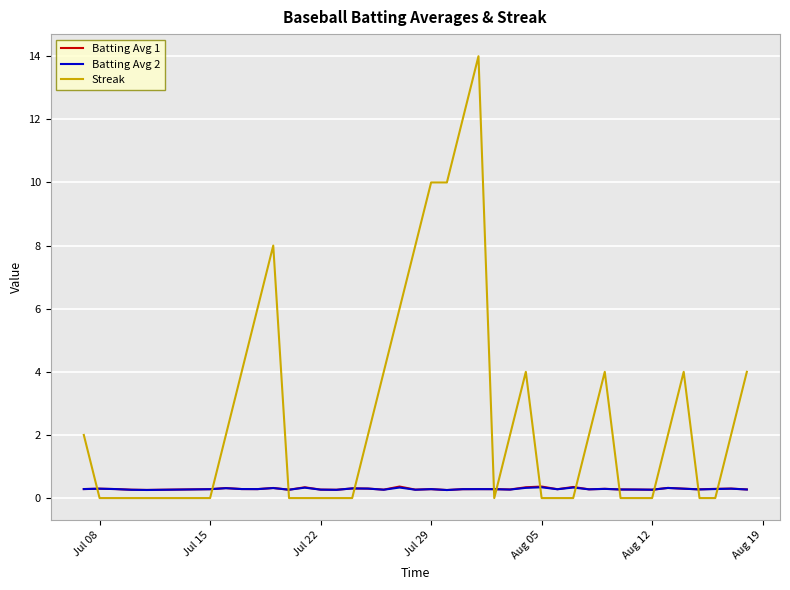

What is the maximum value shown in the chart?

14.0